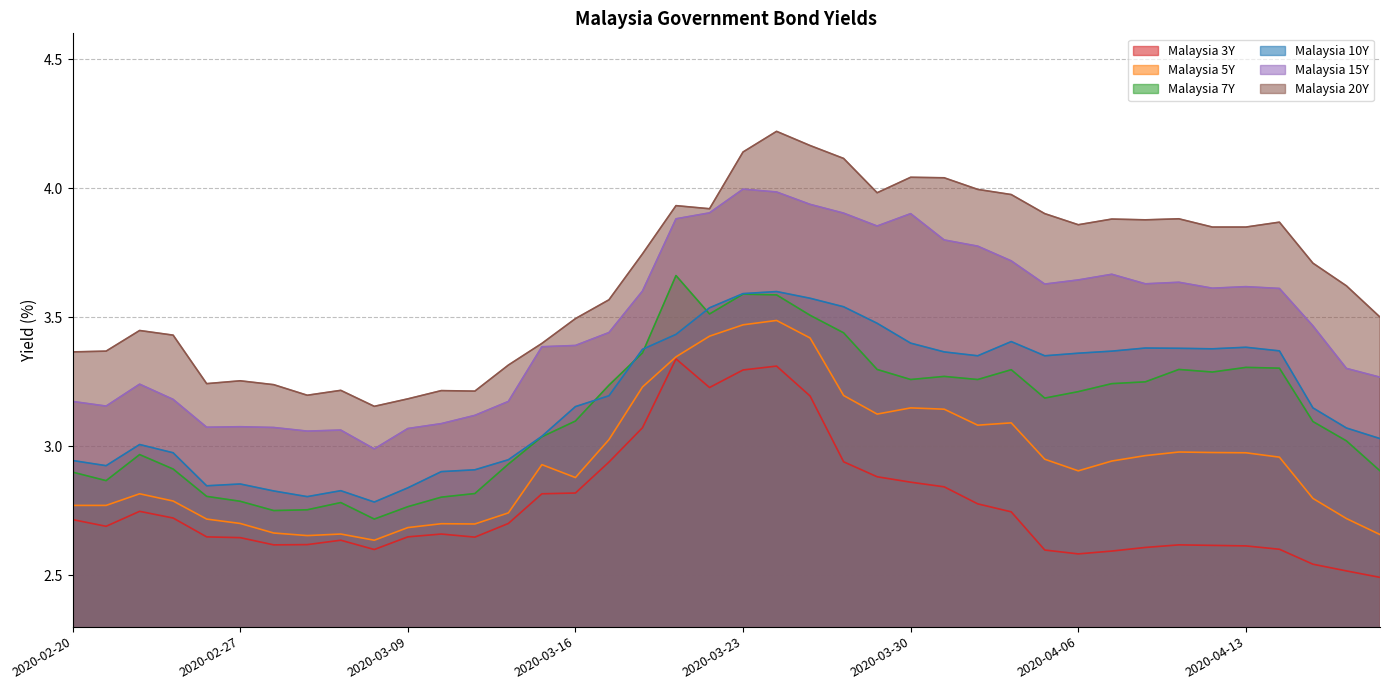

What is the difference between the Malaysia 7Y values at 2020-03-13 and 2020-04-02?

0.3